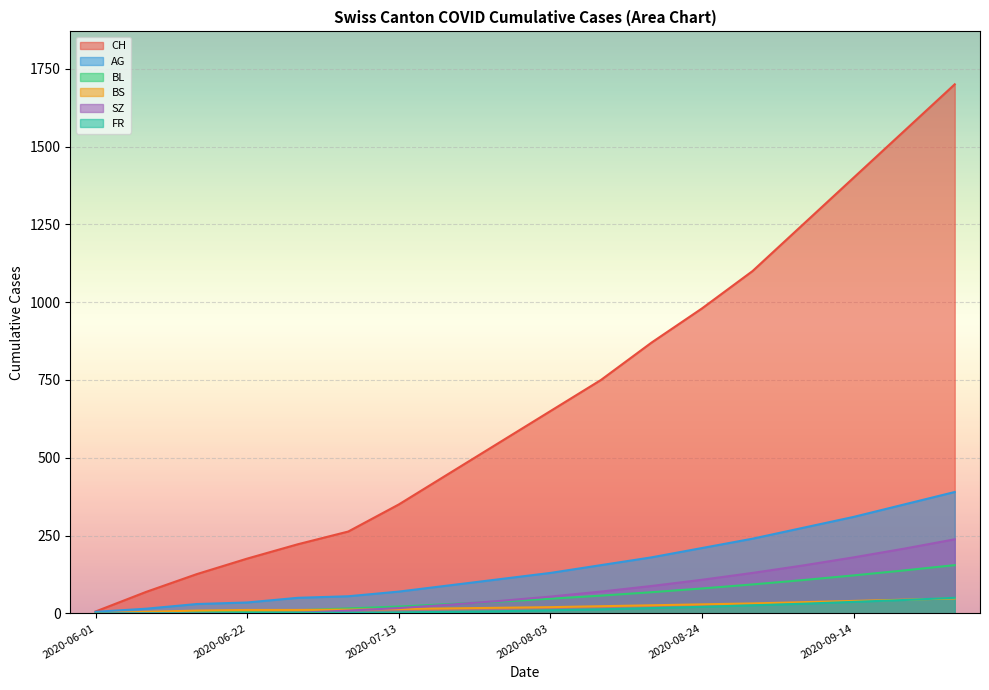

How many lines are shown in the chart?

6